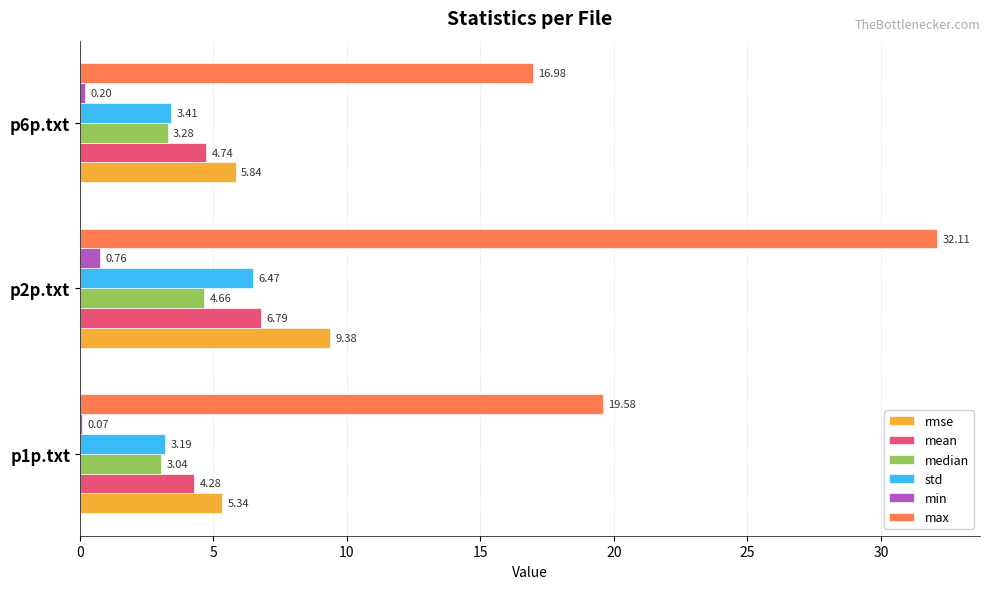

Is the value of median at p1p.txt greater than the value of max at p2p.txt?

No